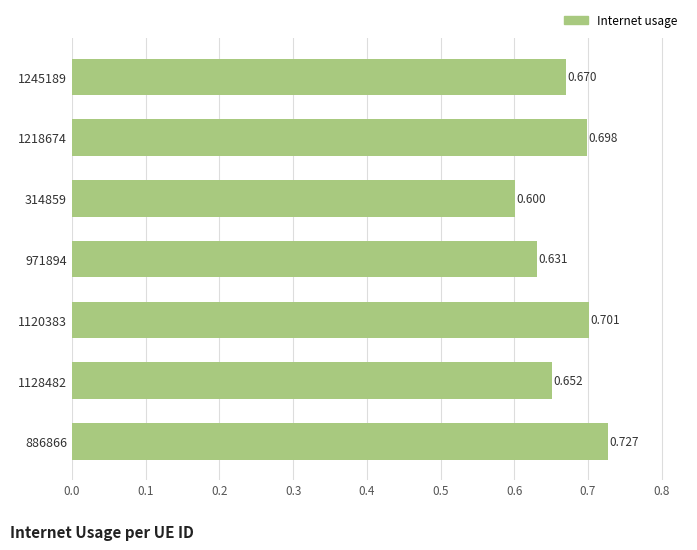

Rank the categories by value from highest to lowest.

886866, 1120383, 1218674, 1245189, 1128482, 971894, 314859